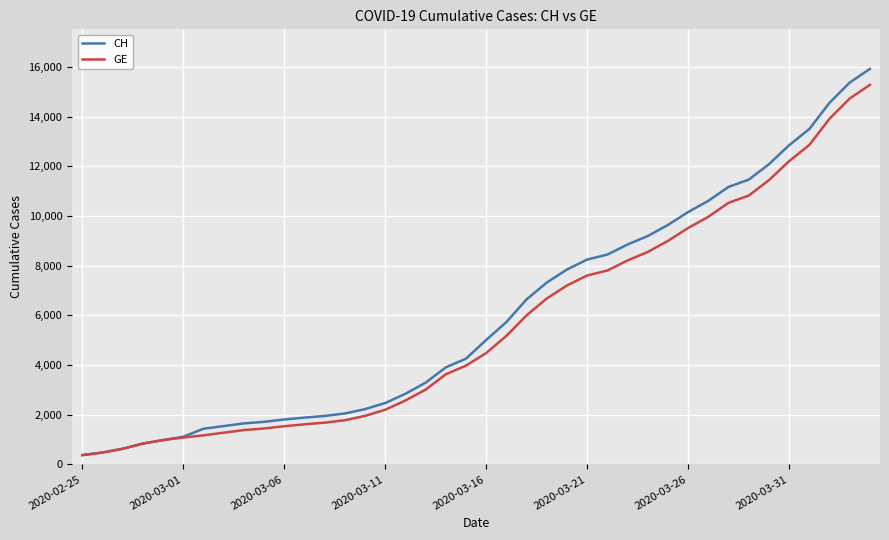

Which series has the widest spread of values?

CH